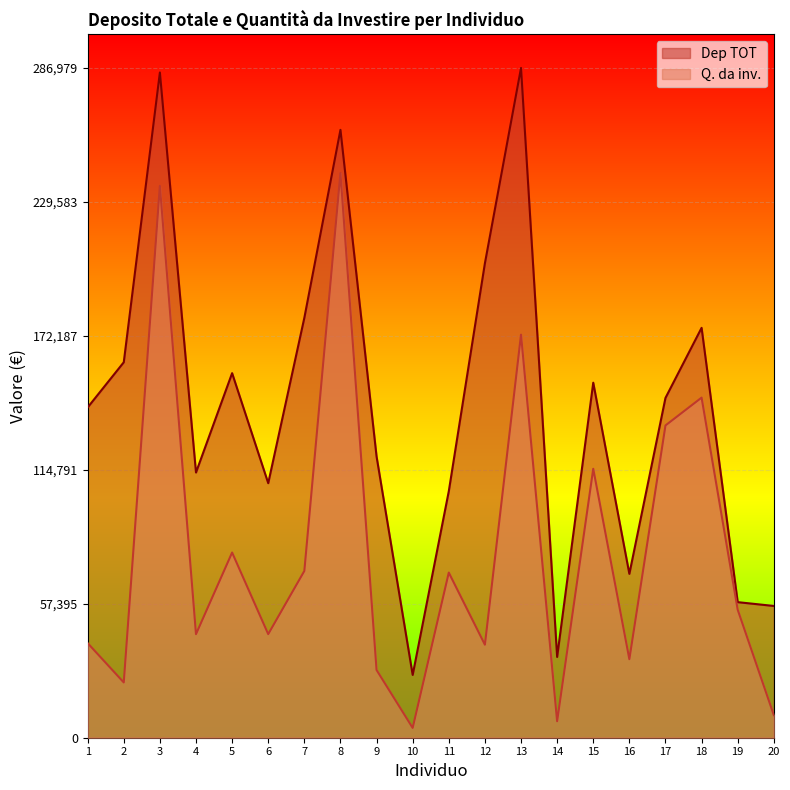

What is the sum of all Q. da inv. values?

1598693.0